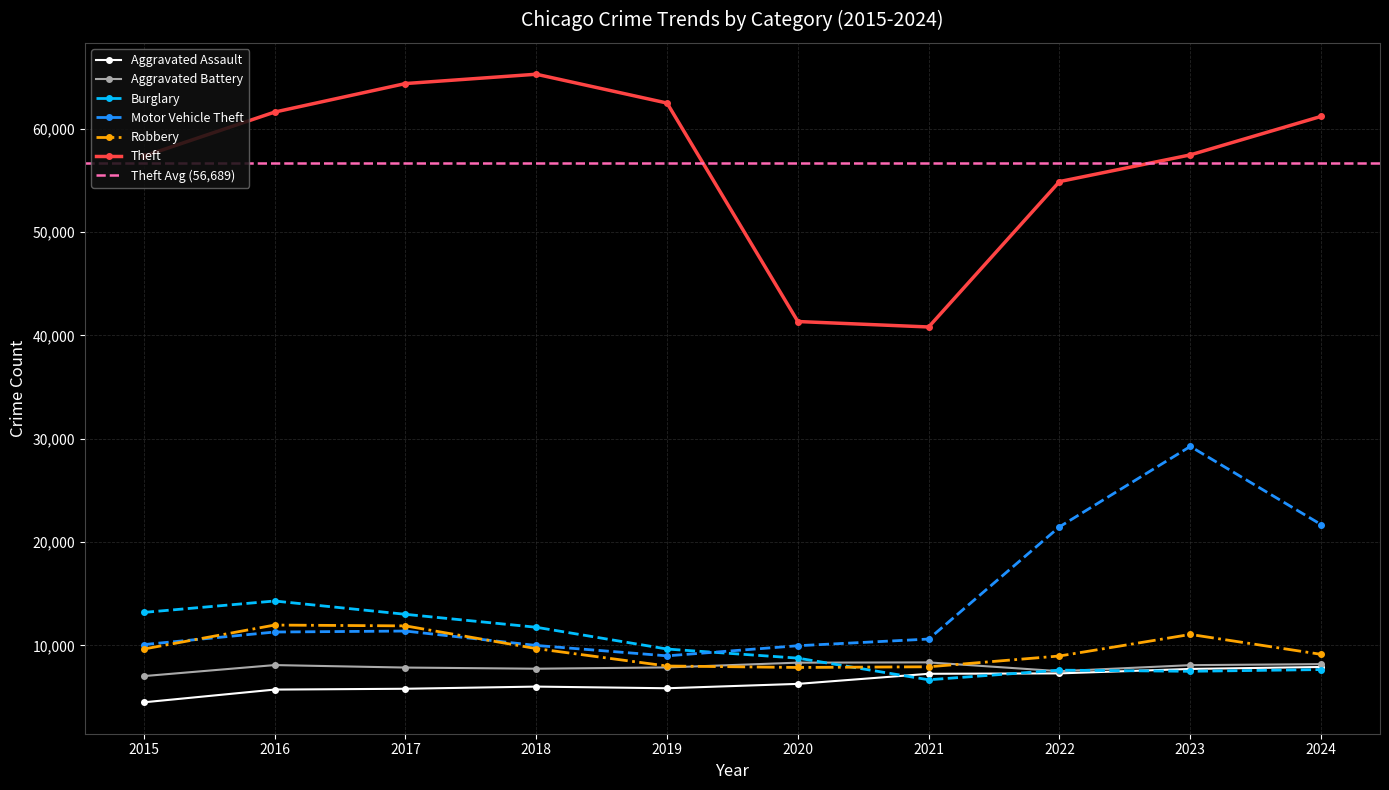

Rank the series by their maximum value, from lowest to highest.

Aggravated Assault, Aggravated Battery, Robbery, Burglary, Motor Vehicle Theft, Theft